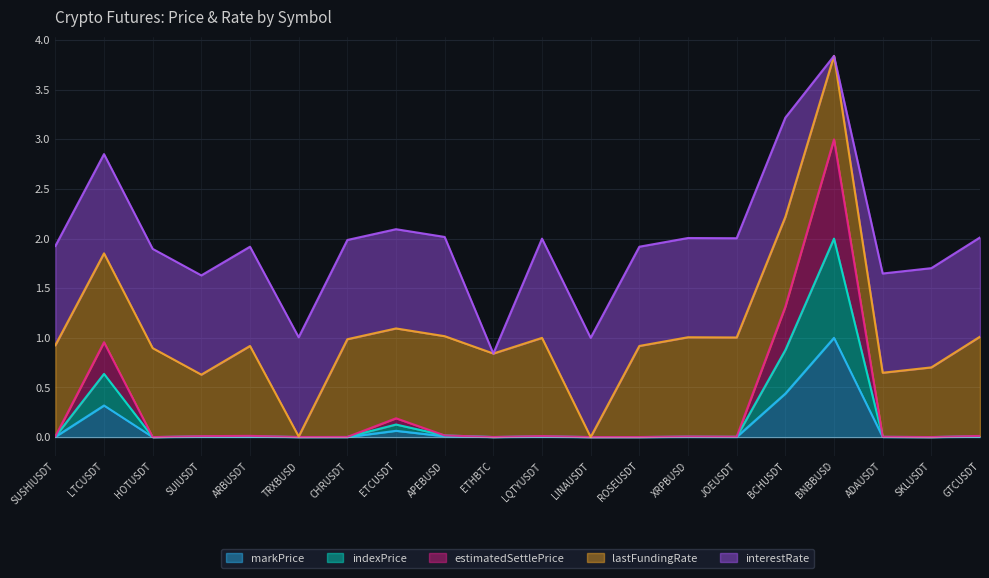

What are all the series names shown in the legend?

markPrice, indexPrice, estimatedSettlePrice, lastFundingRate, interestRate